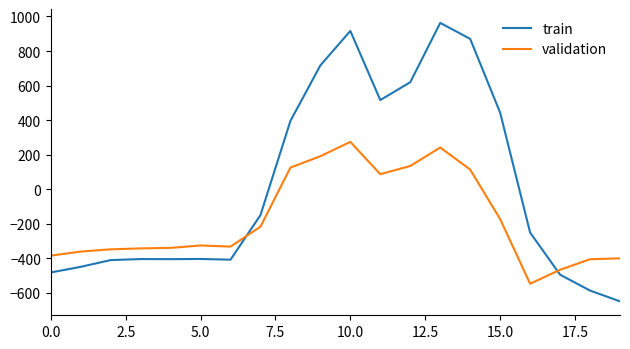

How many lines are shown in the chart?

2